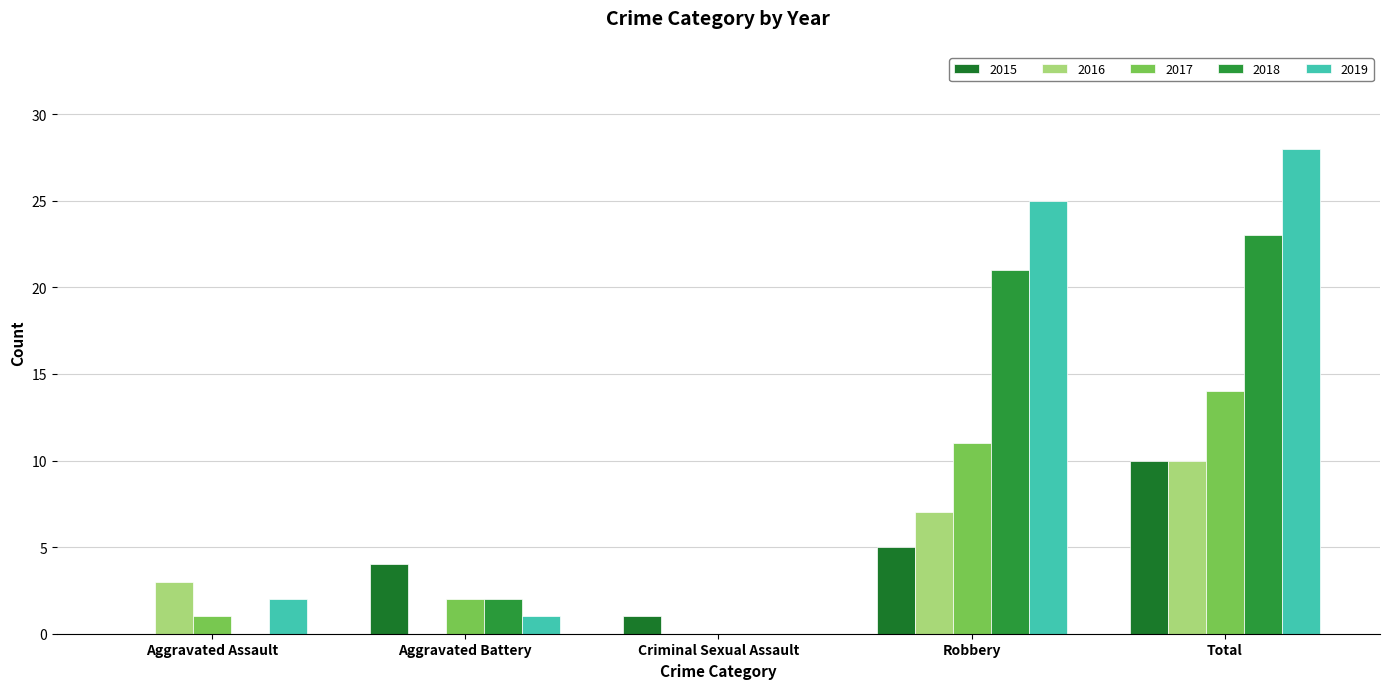

What is the label of the 2nd bar from the left?

Aggravated Battery